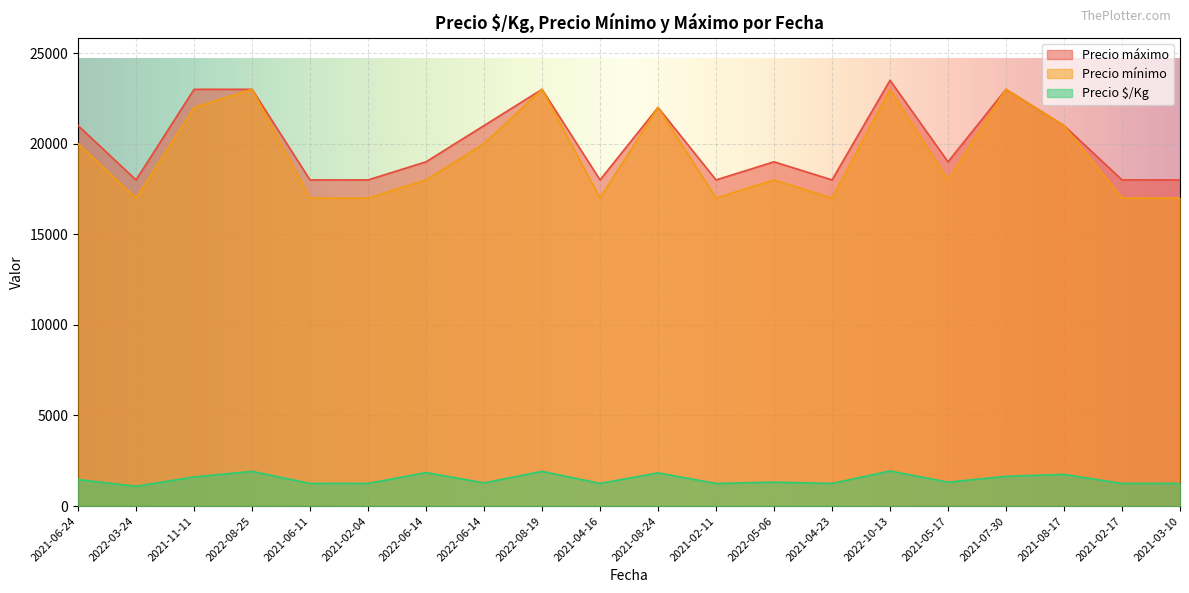

At which label does Precio máximo first exceed 19000?

2021-06-24